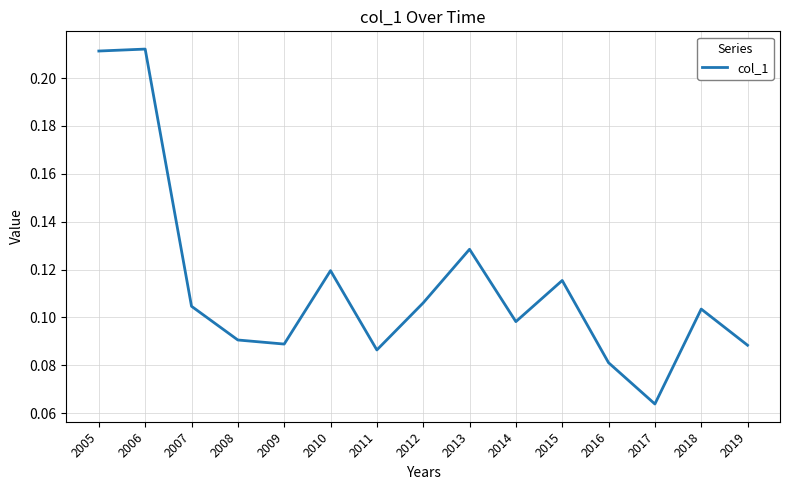

Count the values in the range 0 to 1.

15